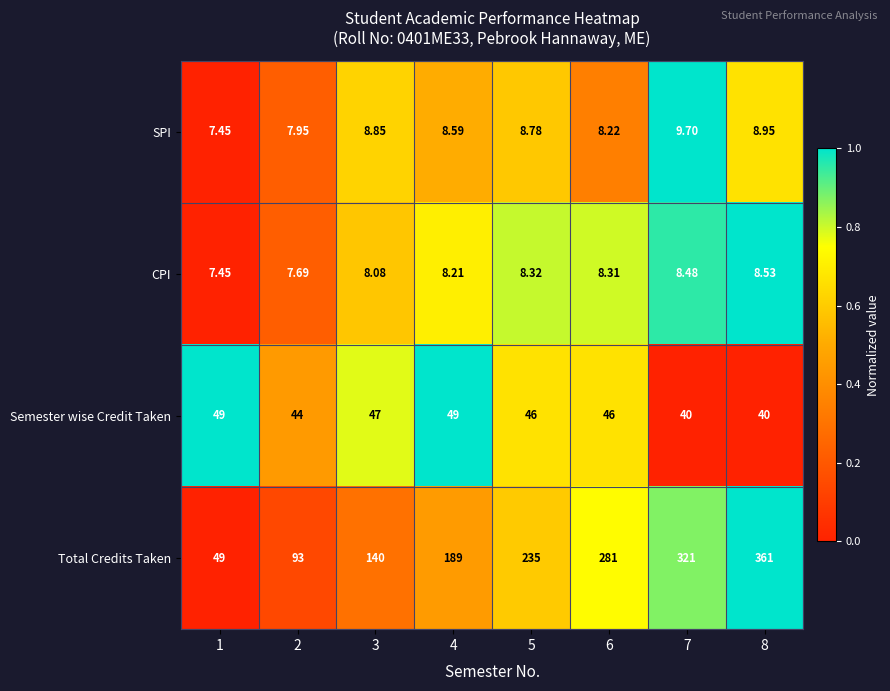

Rank the series at 2 from lowest to highest value.

CPI, SPI, Semester wise Credit Taken, Total Credits Taken